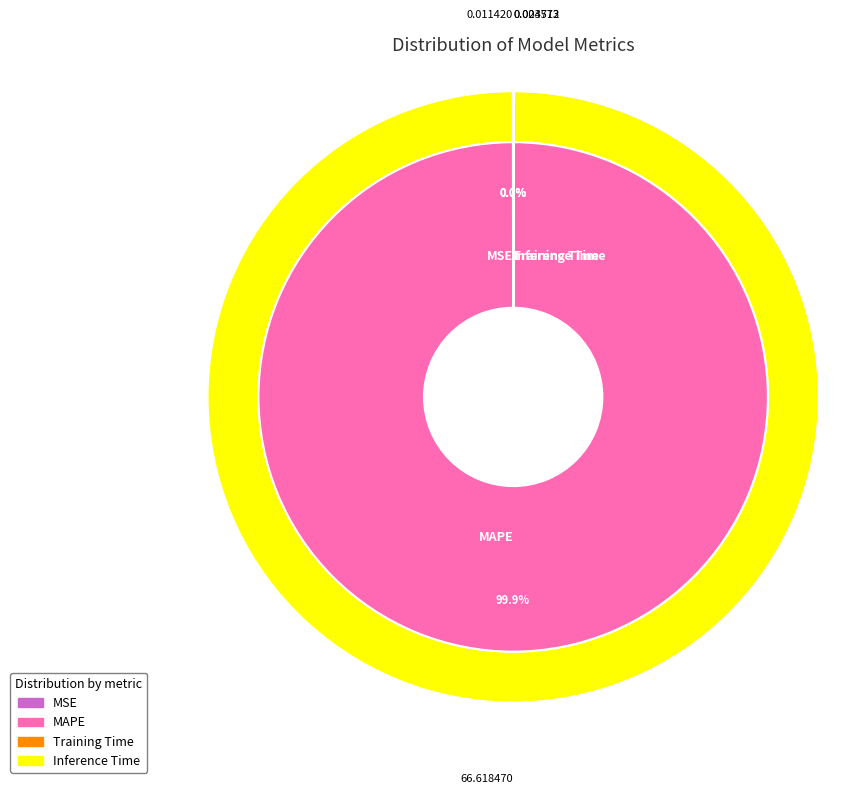

What percentage is NOT represented by MSE?

100.0%